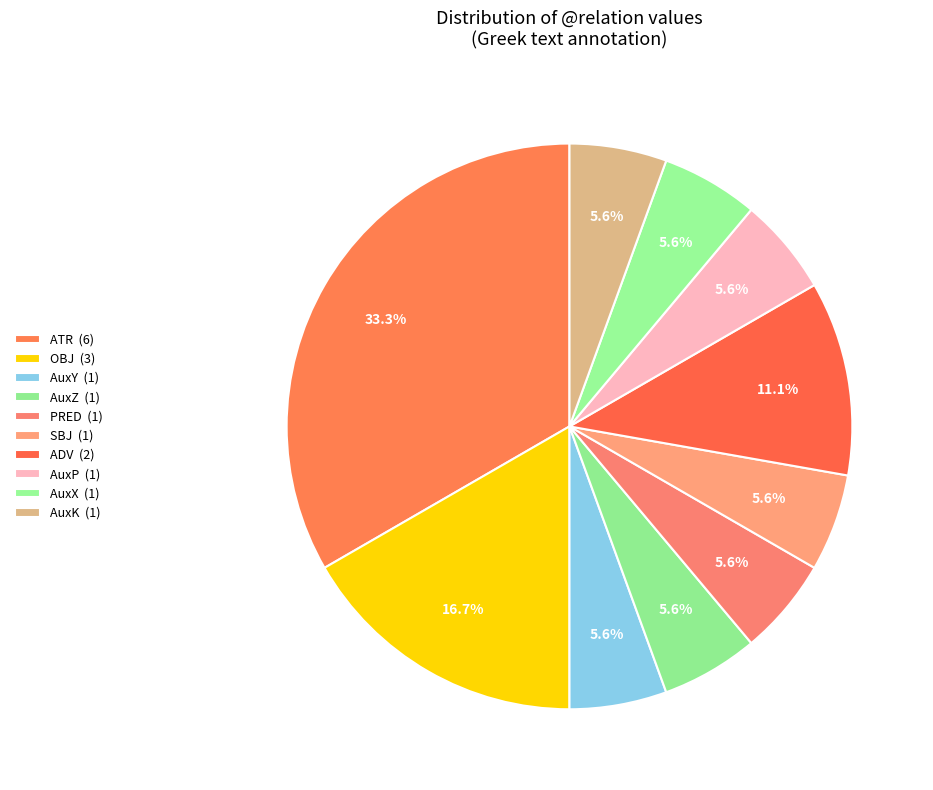

How many slices are in this pie chart?

10